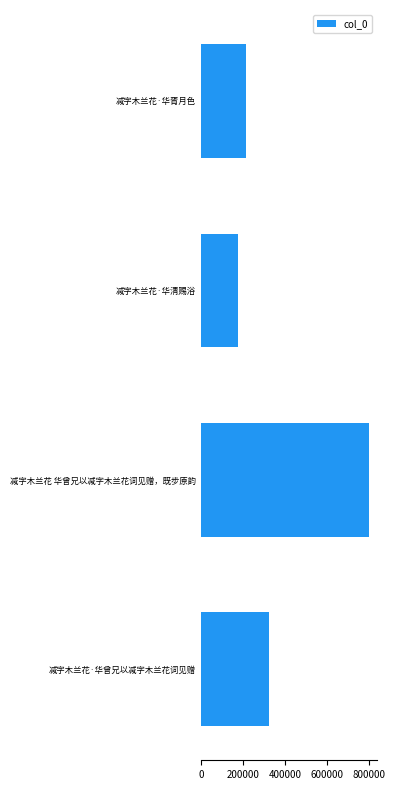

How many data points are less than 322152?

2